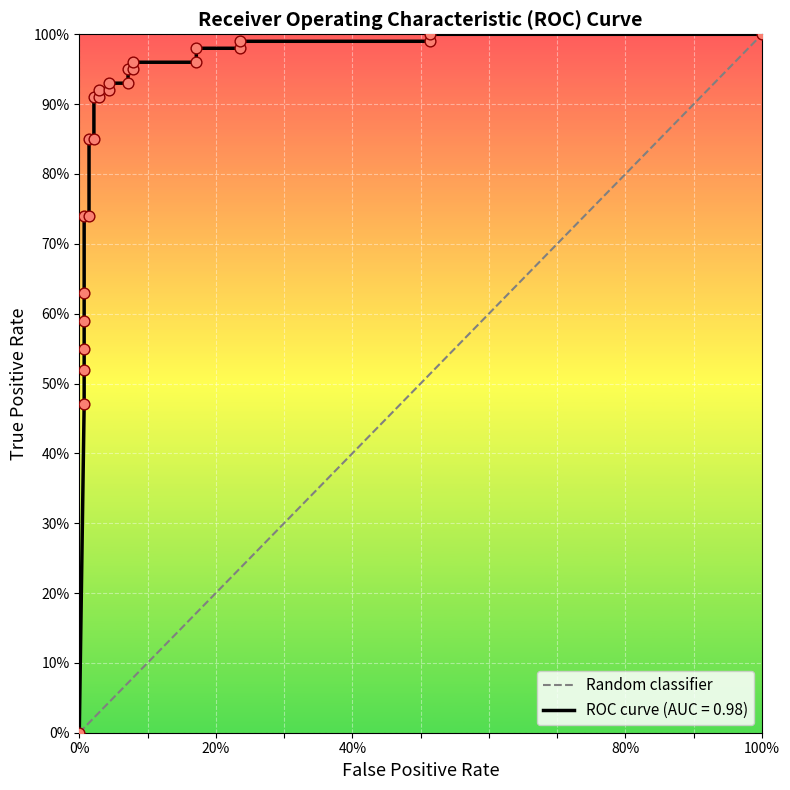

What is the change in value from 0% to 100%?

+1